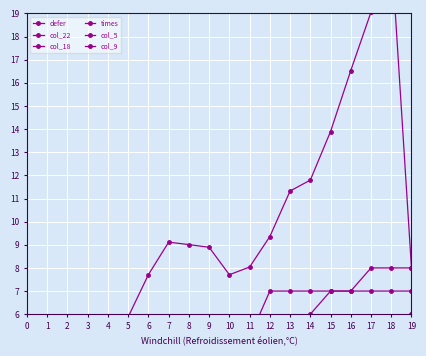

What is the sum of all col_5 values?

21.0